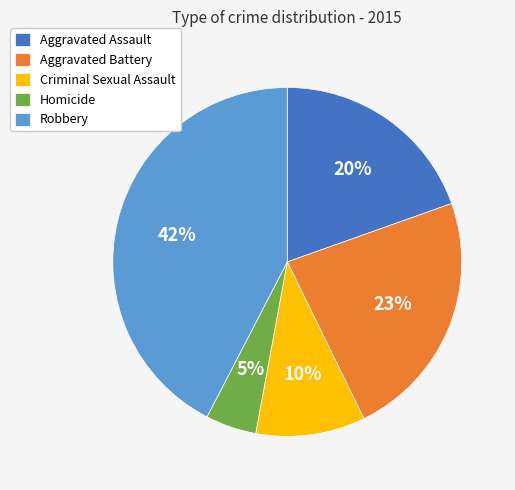

How many slices are in this pie chart?

5